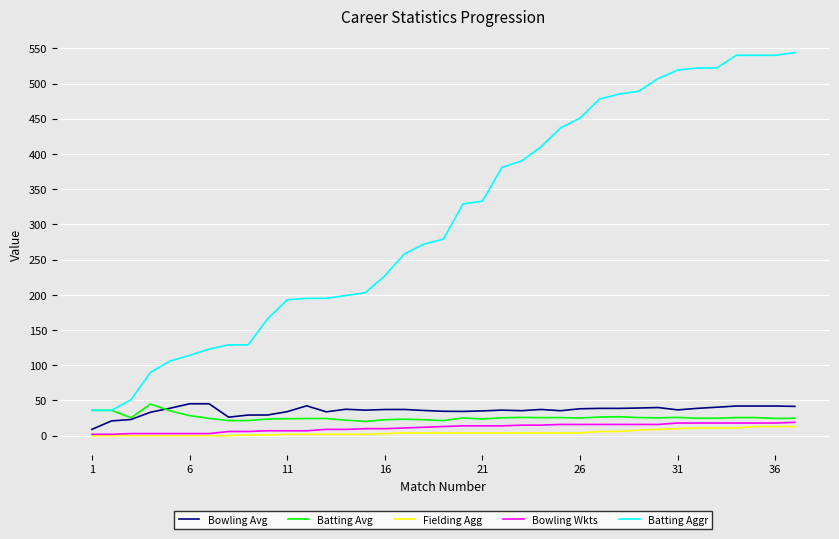

Which series has the widest spread of values?

Batting Aggr